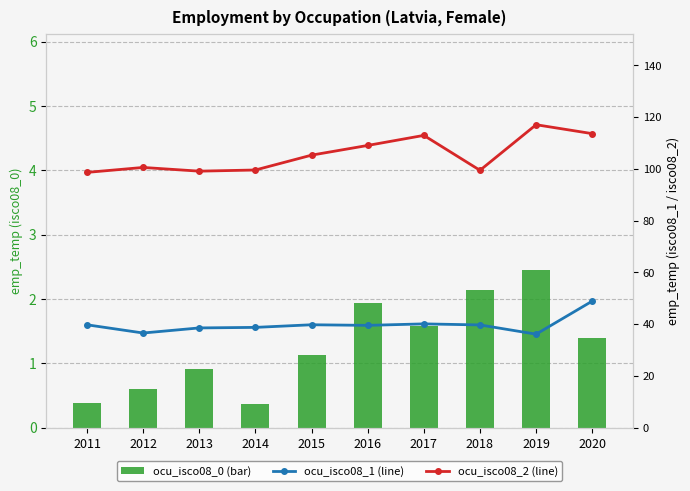

How many data points in ocu_isco08_0 (bar) are above 1?

6